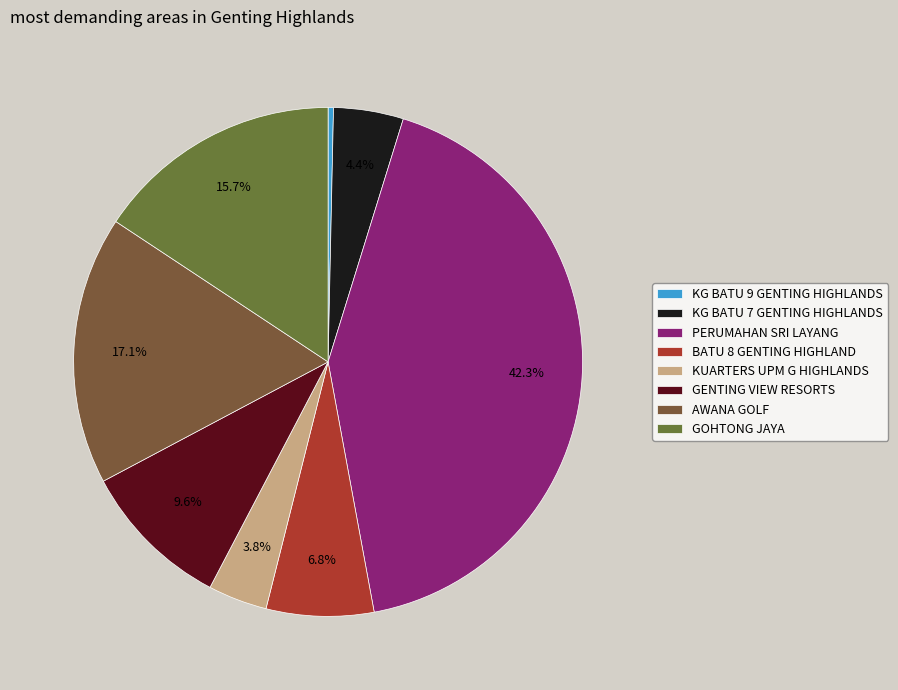

How many segments does this pie chart have?

8